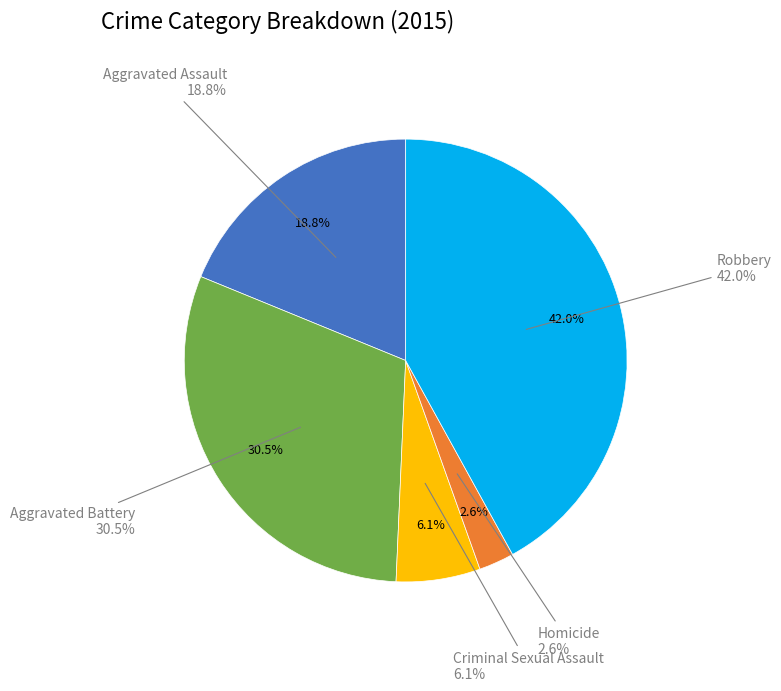

Is the sum of Aggravated Battery and Robbery greater than half?

Yes